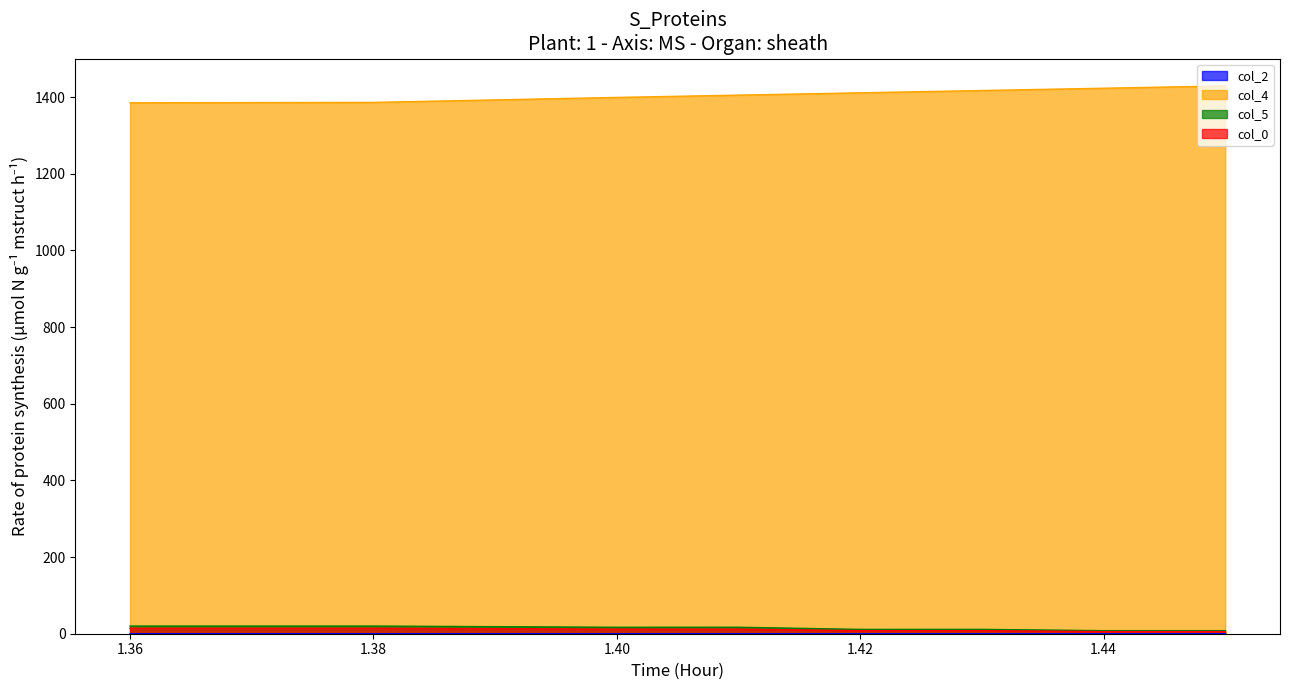

Reading left to right, extract all data points from this chart.

col_2: 1.36=0.0	1.38=0.0	1.4=0.0	1.41=0.0	1.42=0.0	1.43=0.0	1.44=0.0	1.45=0.0
col_4: 1.36=1385.0	1.38=1386.0	1.4=1399.0	1.41=1405.0	1.42=1411.0	1.43=1417.0	1.44=1423.0	1.45=1429.0
col_5: 1.36=20.0	1.38=20.0	1.4=16.8	1.41=16.9	1.42=11.3	1.43=11.4	1.44=8.0	1.45=8.0
col_0: 1.36=14.4	1.38=14.4	1.4=12.0	1.41=12.0	1.42=8.0	1.43=8.0	1.44=5.6	1.45=5.6